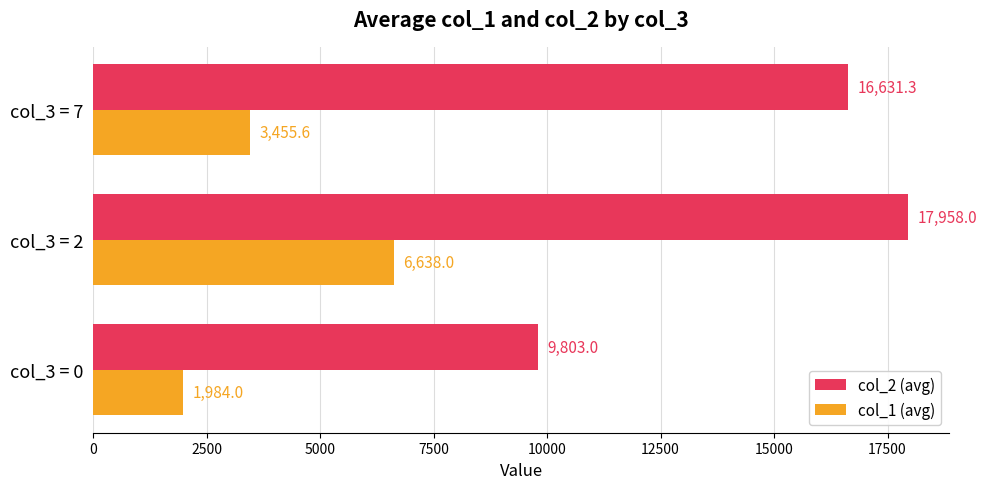

What is the maximum value for col_1 (avg)?

6638.0